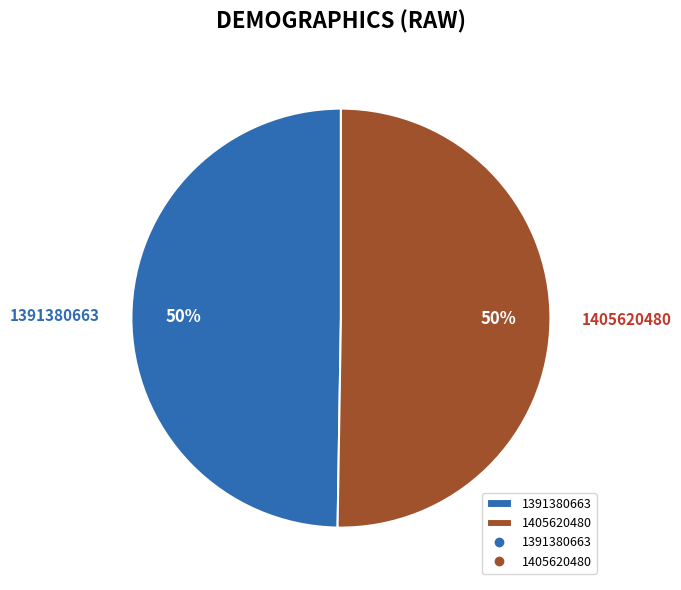

Approximately how many times larger is the value at 1391380663 compared to 1405620480?

1.0